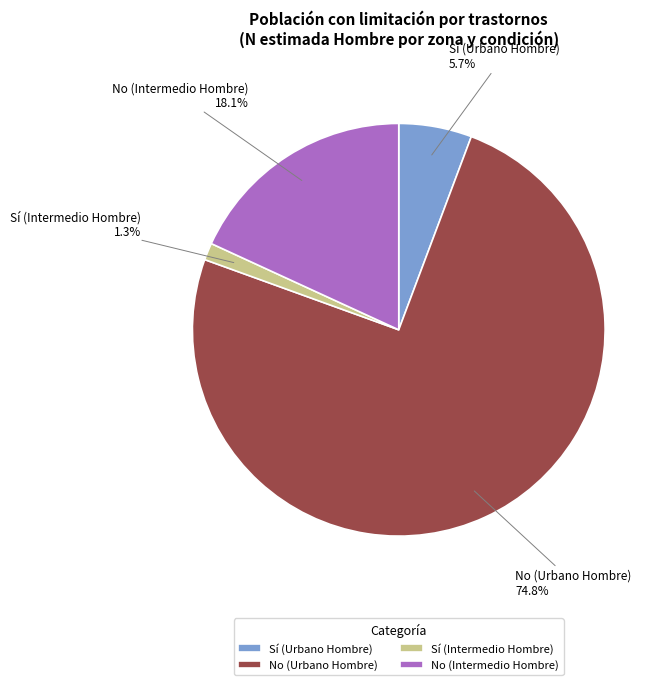

Is the sum of Sí (Urbano Hombre) and No (Urbano Hombre) greater than half?

Yes